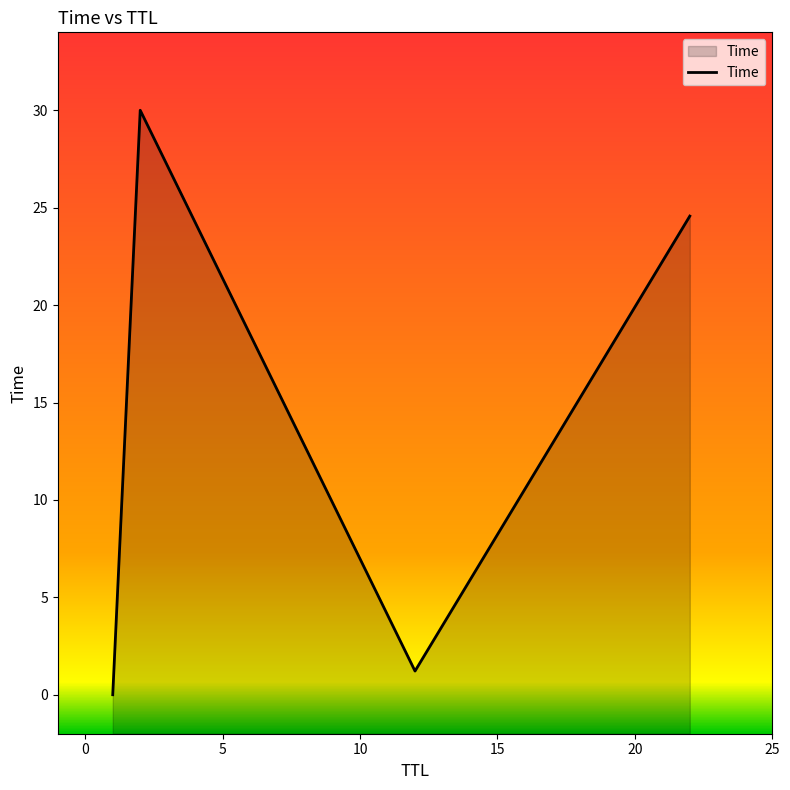

What is the ratio of the value at 2 to the value at 12?

24.6